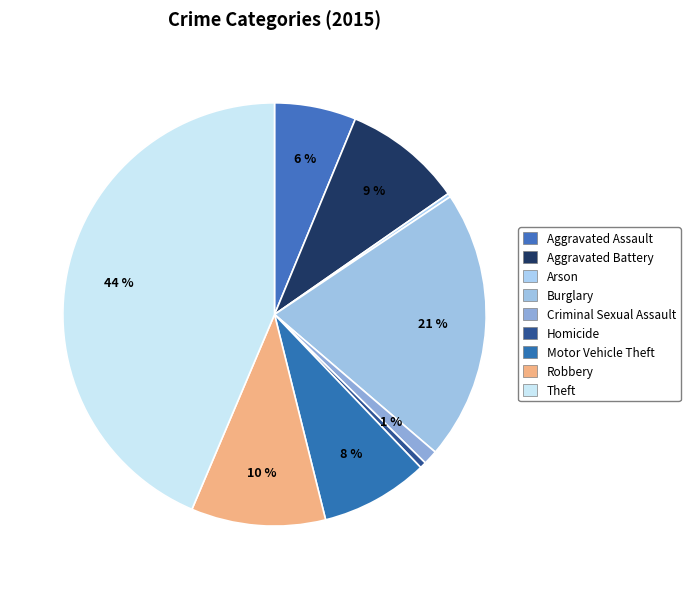

Count the number of slices in the pie.

9